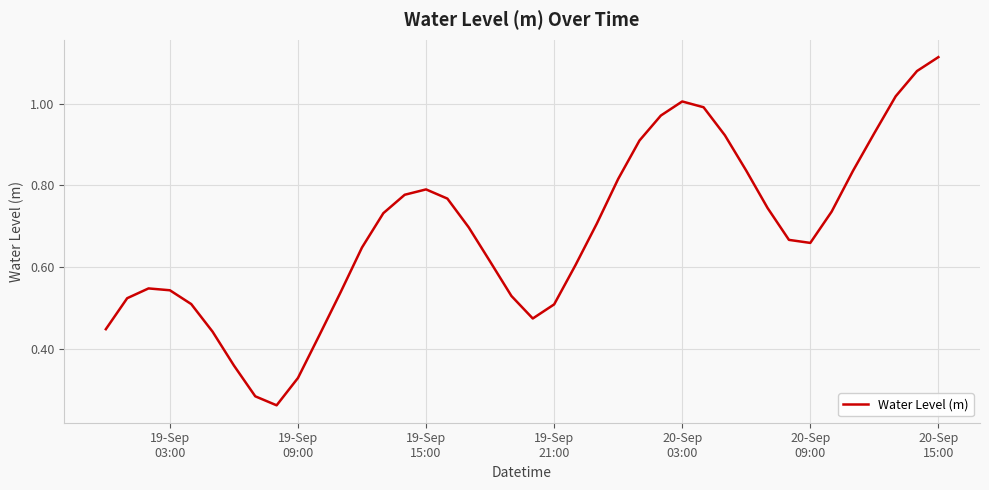

Reading left to right, transcribe all the data shown in this chart.

0.4	0.5	0.5	0.5	0.5	0.4	0.4	0.3	0.3	0.3	0.4	0.5	0.6	0.7	0.8	0.8	0.8	0.7	0.6	0.5	0.5	0.5	0.6	0.7	0.8	0.9	1.0	1.0	1.0	0.9	0.8	0.7	0.7	0.7	0.7	0.8	0.9	1.0	1.1	1.1